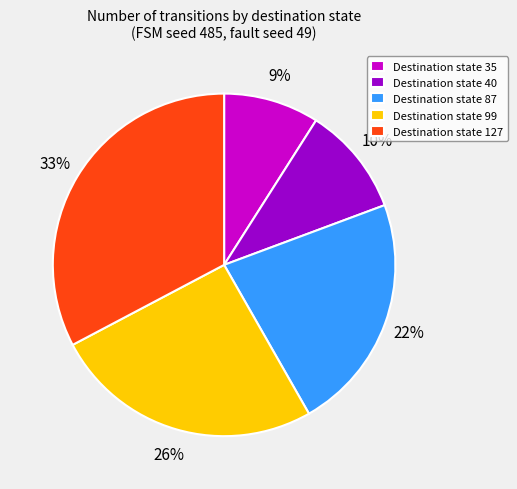

To the nearest percent, what is the difference between the largest and smallest slice percentages?

24%